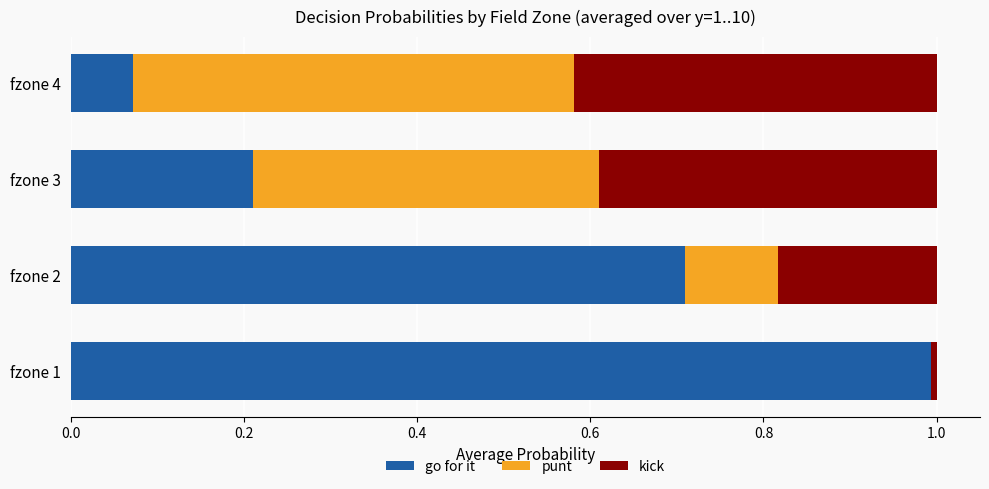

What is the highest value of the go for it series?

1.0